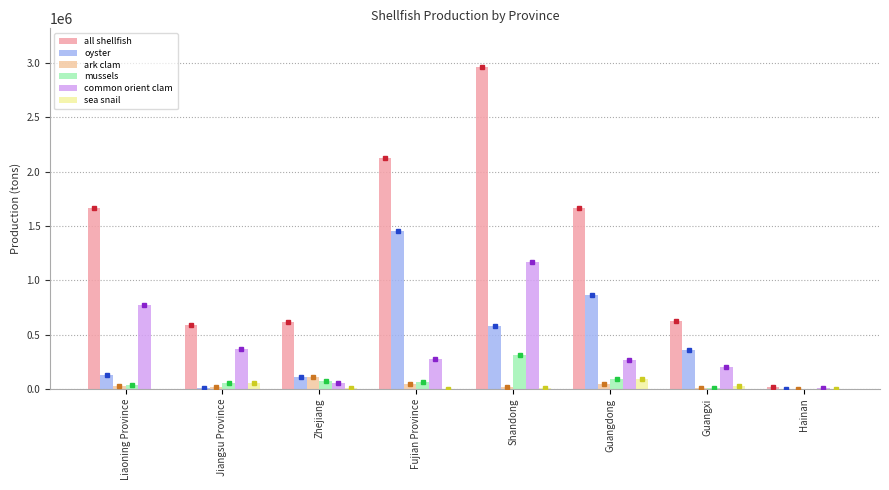

Is the value of mussels at Jiangsu Province greater than the value of all shellfish at Fujian Province?

No